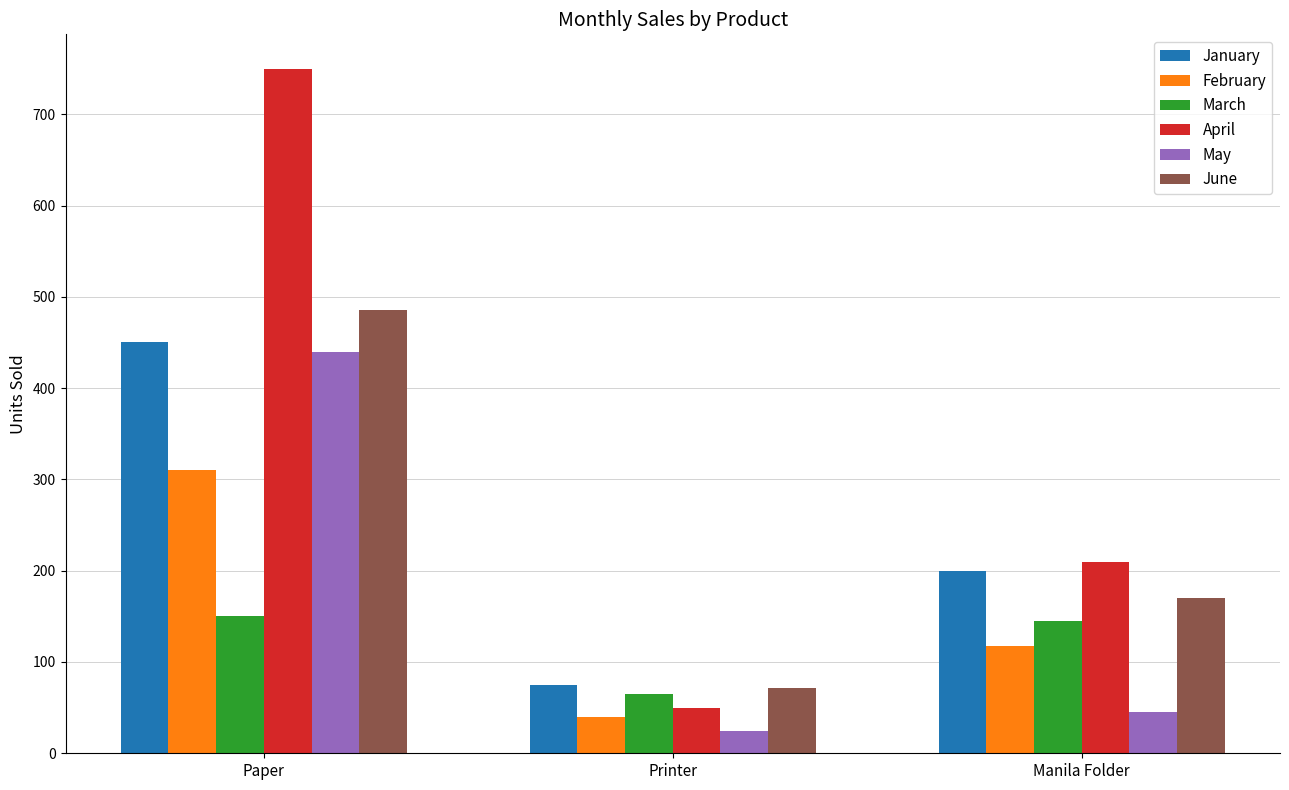

The value of January at Printer is 75. True or false?

True